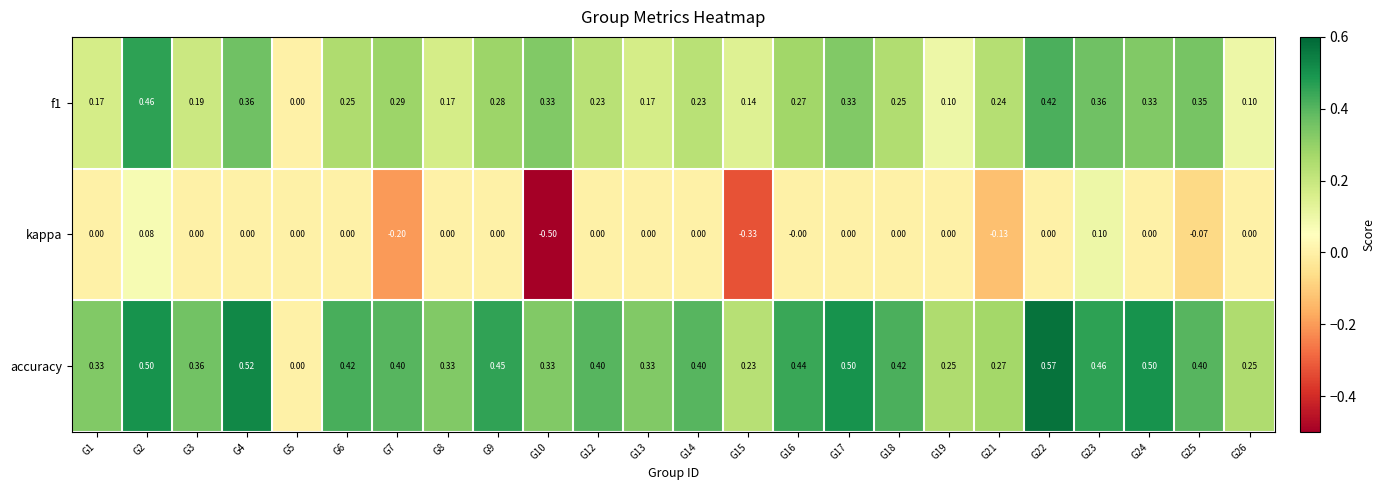

Between G16 and G26, which series saw the biggest shift?

accuracy